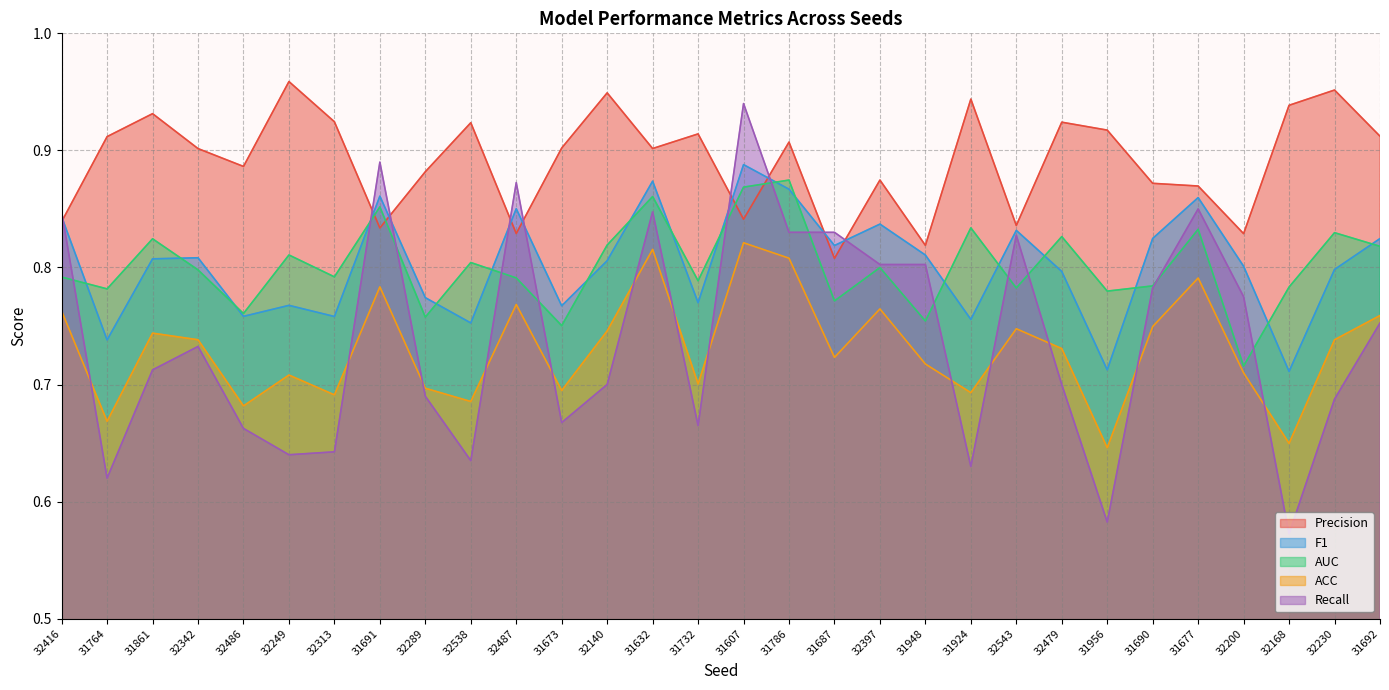

What is the label of the 24th point from the right?

32313